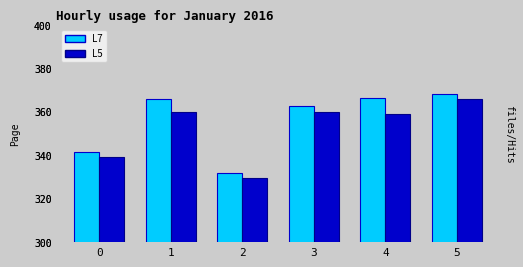

Count the number of categories in the chart.

6